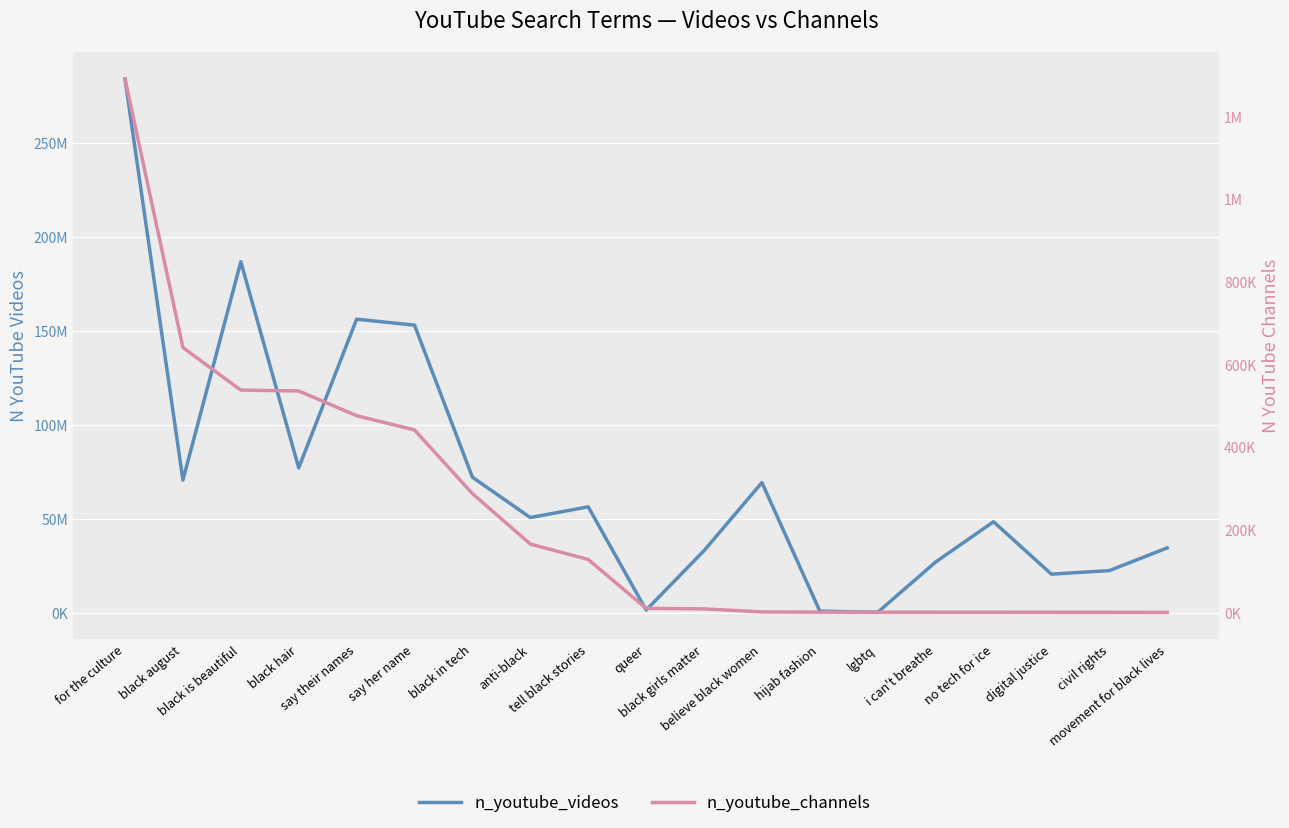

True or false: n_youtube_channels and n_youtube_videos intersect in this chart.

False